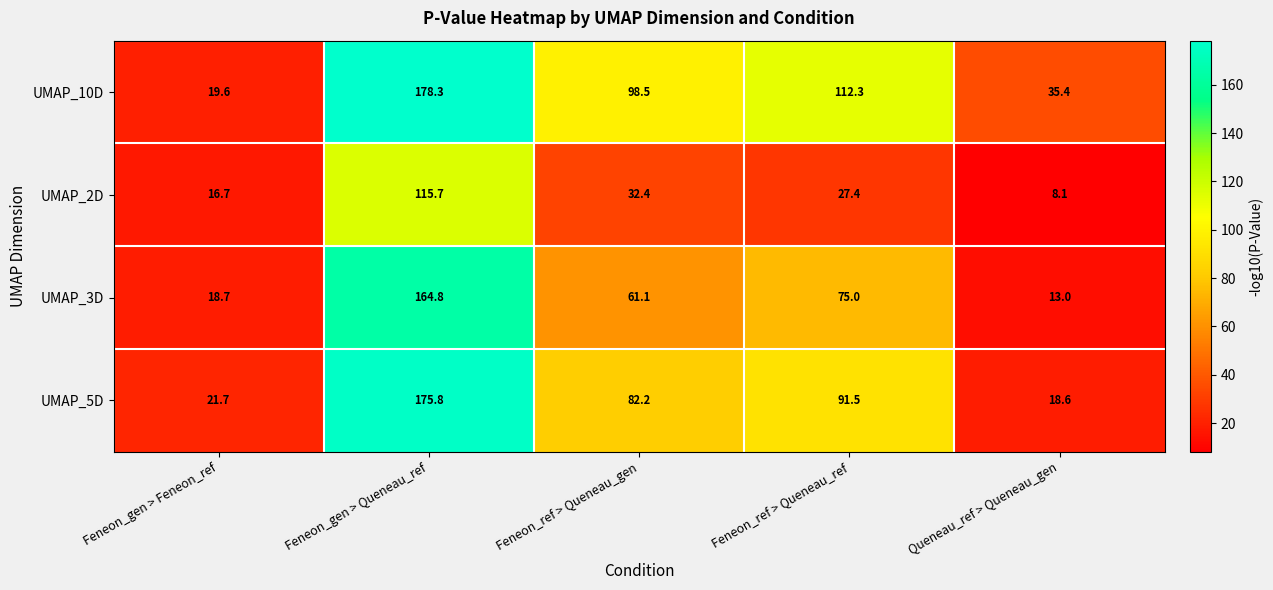

What is the difference between the highest and lowest values at Feneon_ref > Queneau_ref?

84.9